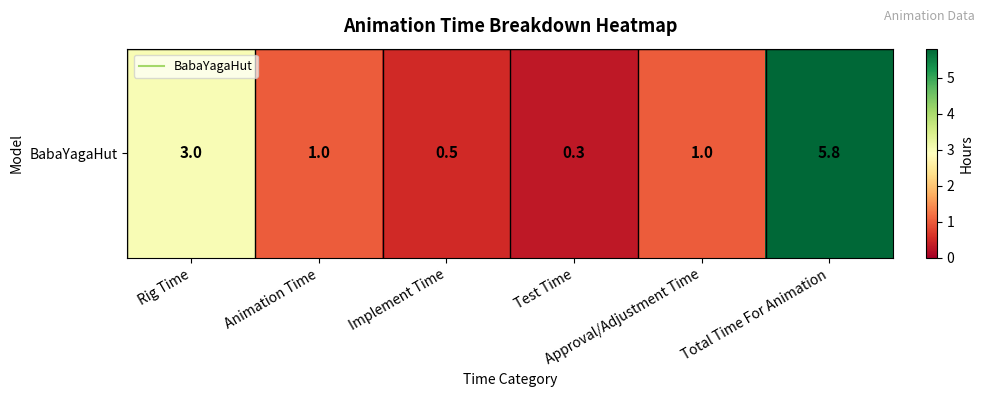

The chart shows a value of 0.1 at Test Time. True or false?

False